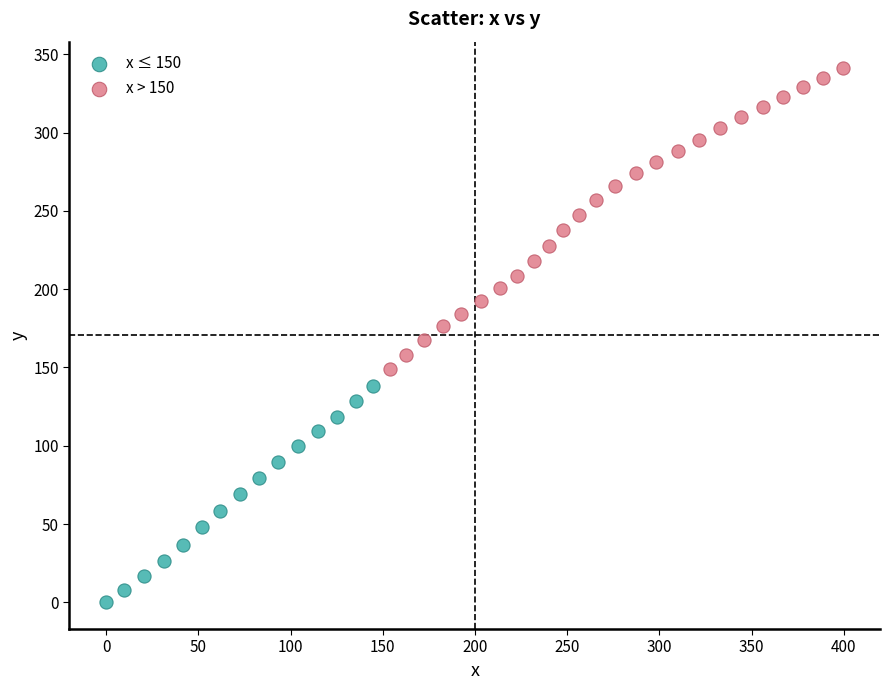

Which series contains the lowest Y value?

x ≤ 150